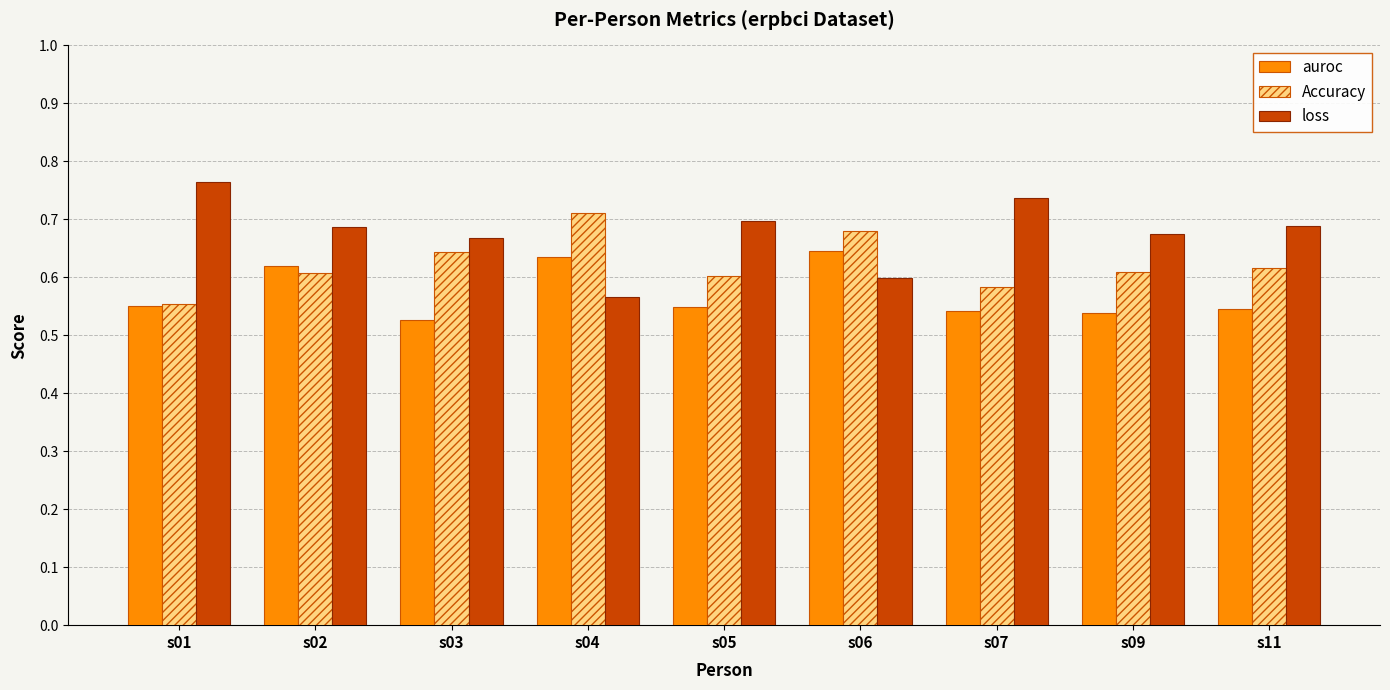

Rank the series by their average value, from highest to lowest.

loss, Accuracy, auroc